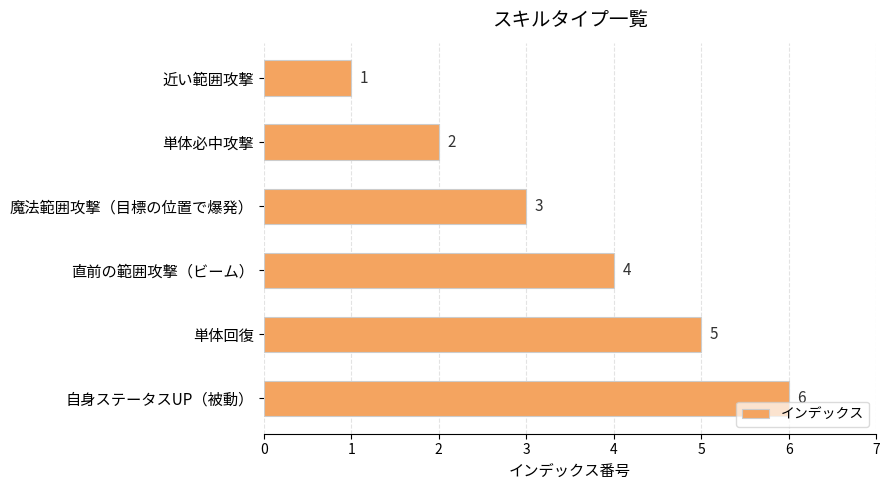

Read the value at 魔法範囲攻撃（目標の位置で爆発）.

3